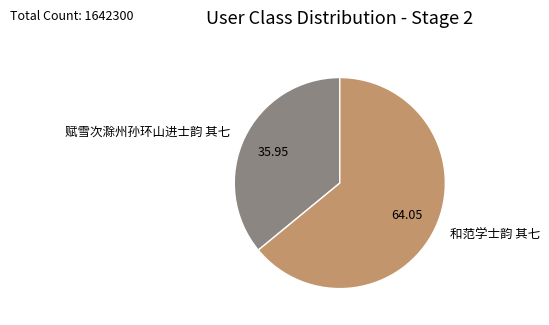

Which category has the biggest portion of the pie?

和范学士韵 其七